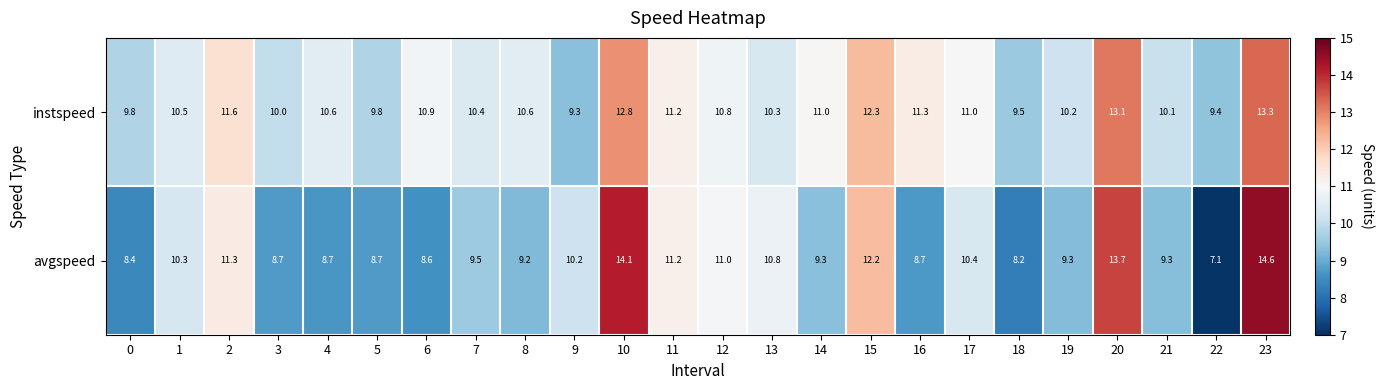

The value of avgspeed at 2 is 18.8. True or false?

False